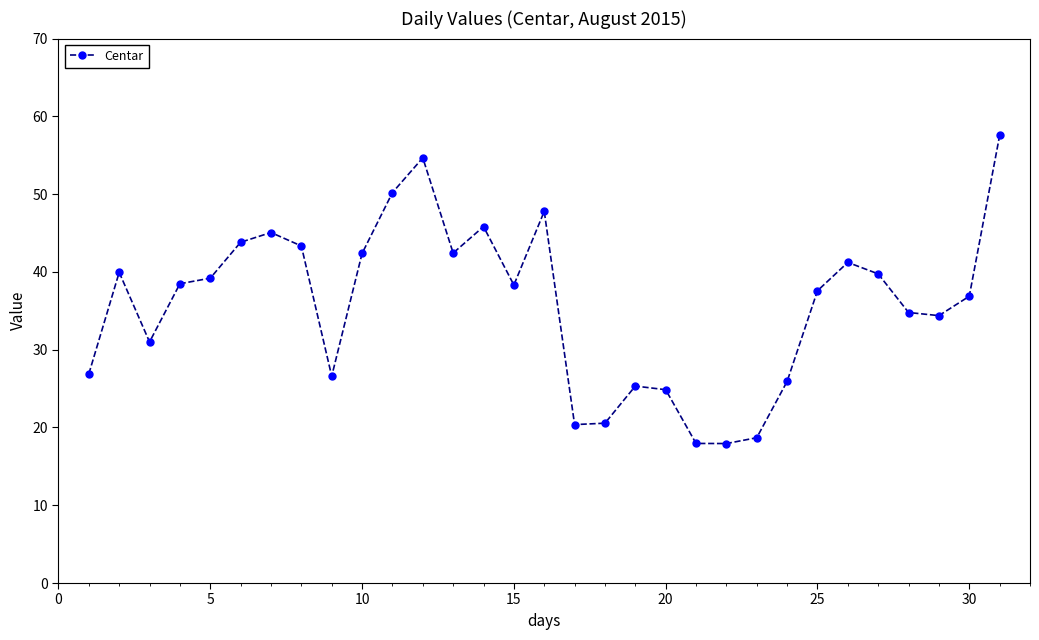

What is the minimum value shown in the chart?

17.9